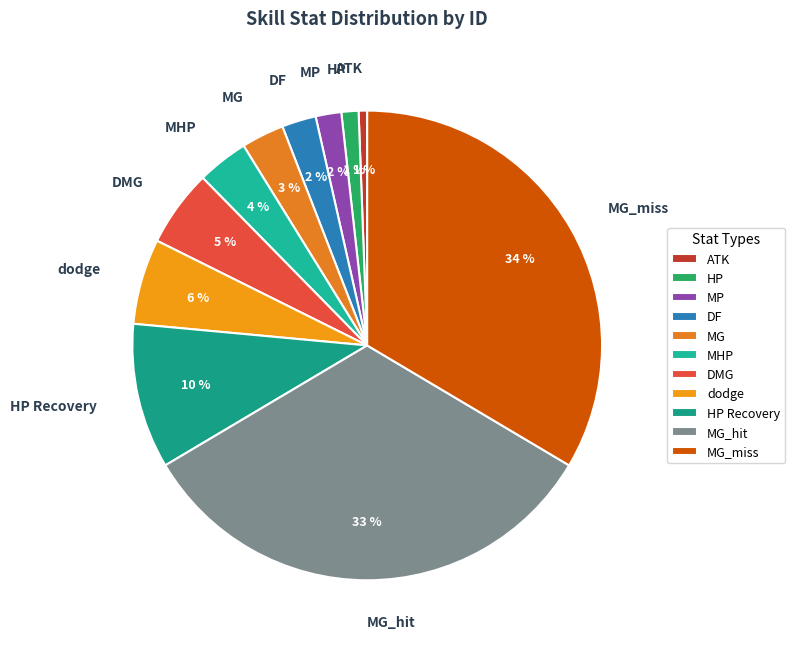

Count the number of slices in the pie.

11